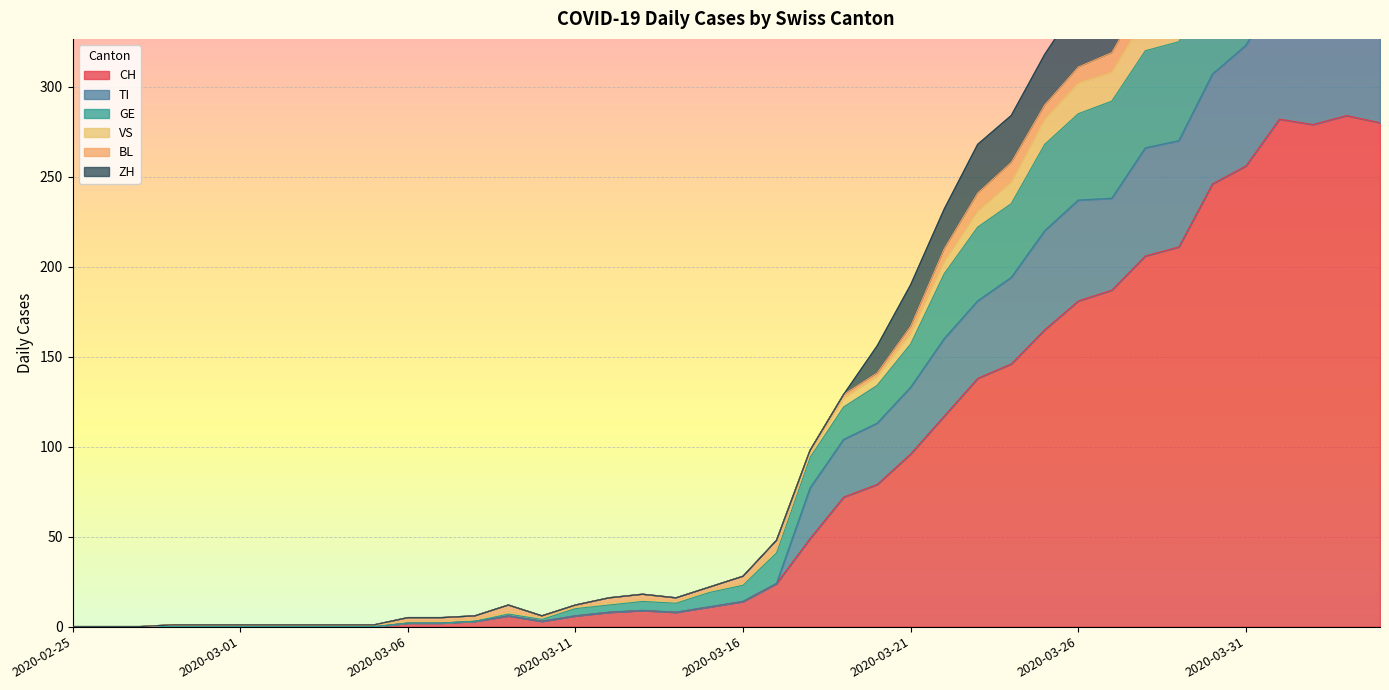

The CH series shows 14 at 2020-03-16. True or false?

True